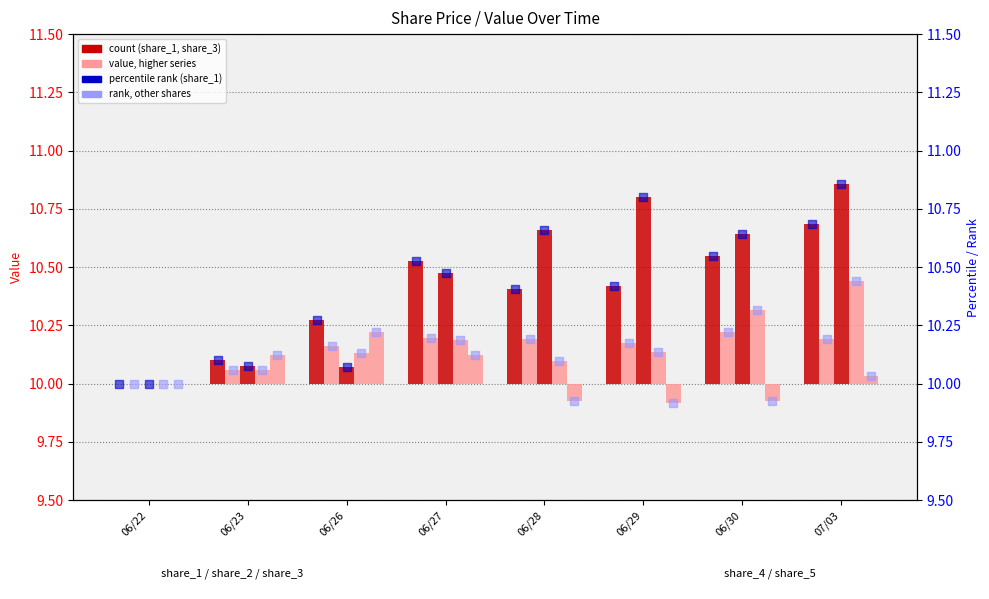

Is the value of share_5 at 07/03 greater than the value of share_2 at 06/28?

No